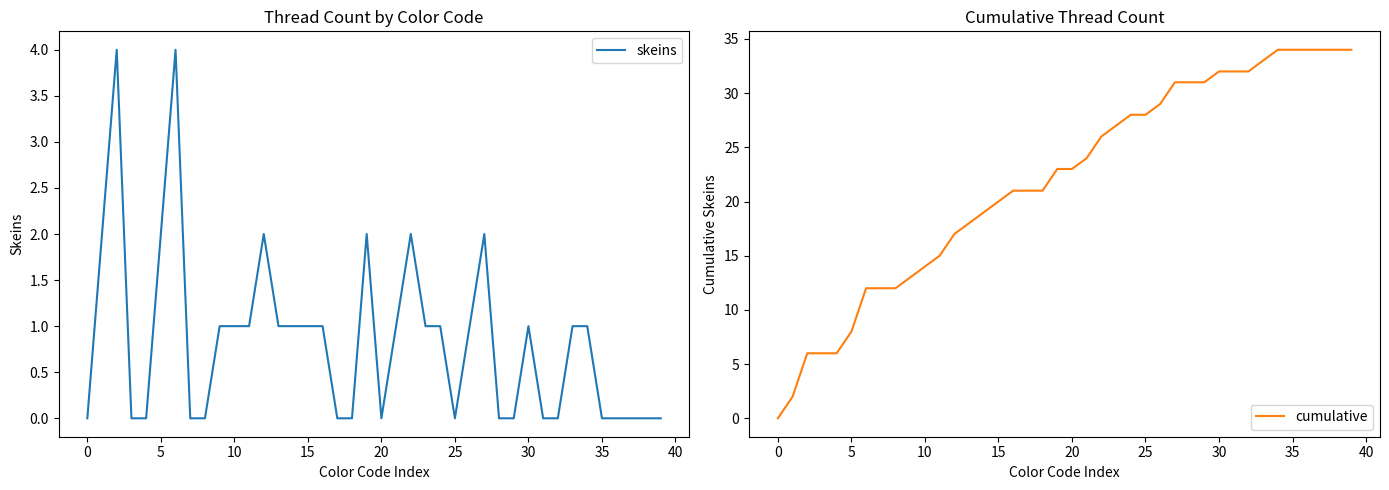

How many data points in cumulative are less than 23?

19